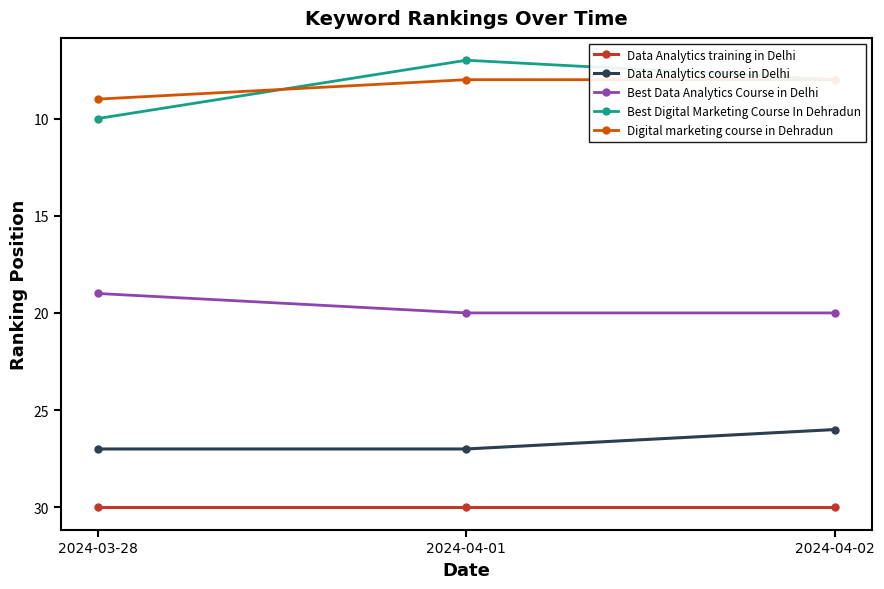

How many Data Analytics course in Delhi values are between 26 and 27?

3